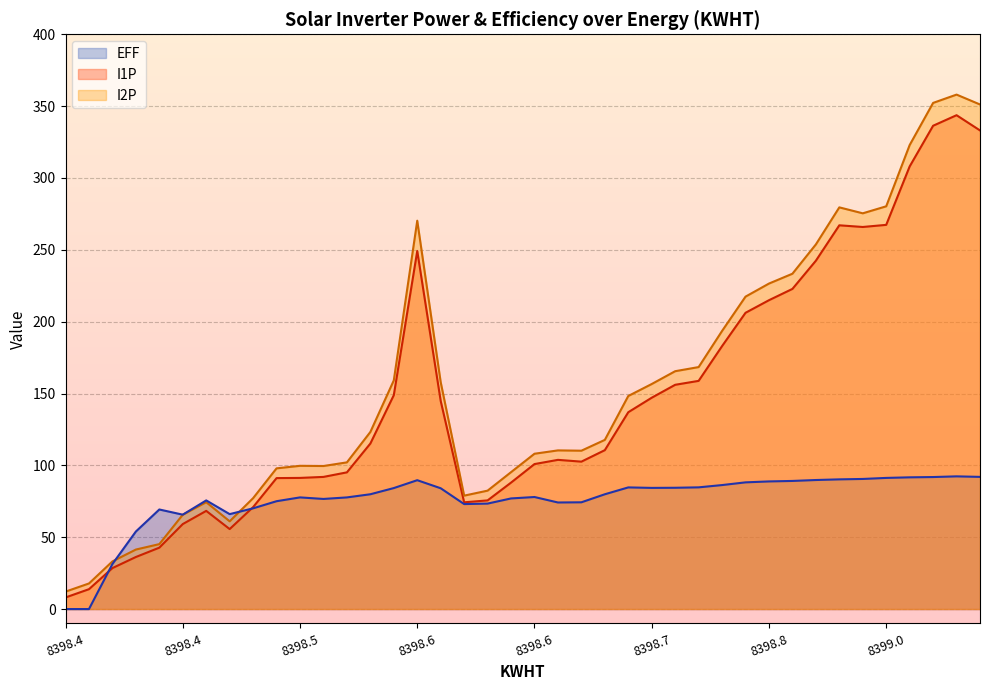

What is the highest value of the EFF series?

92.3